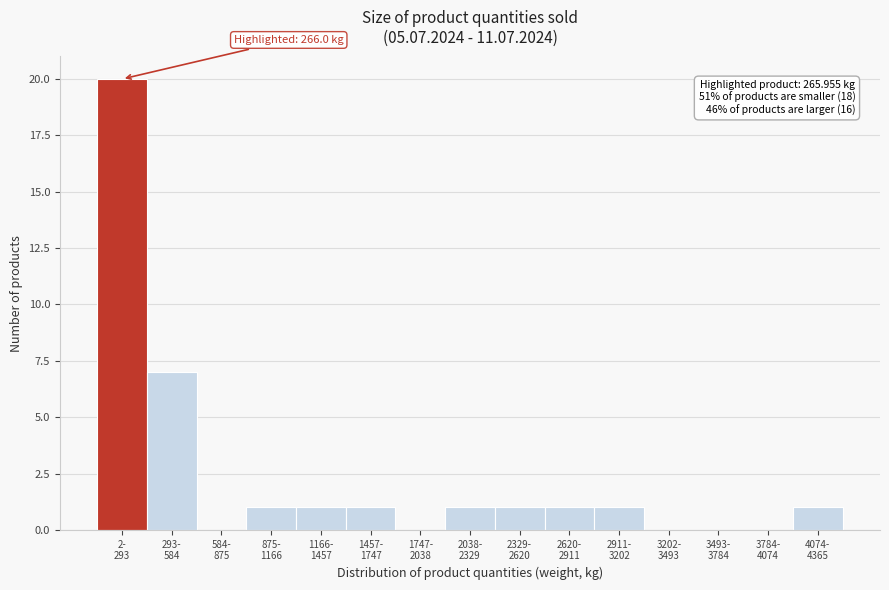

What is the maximum value shown in the chart?

20